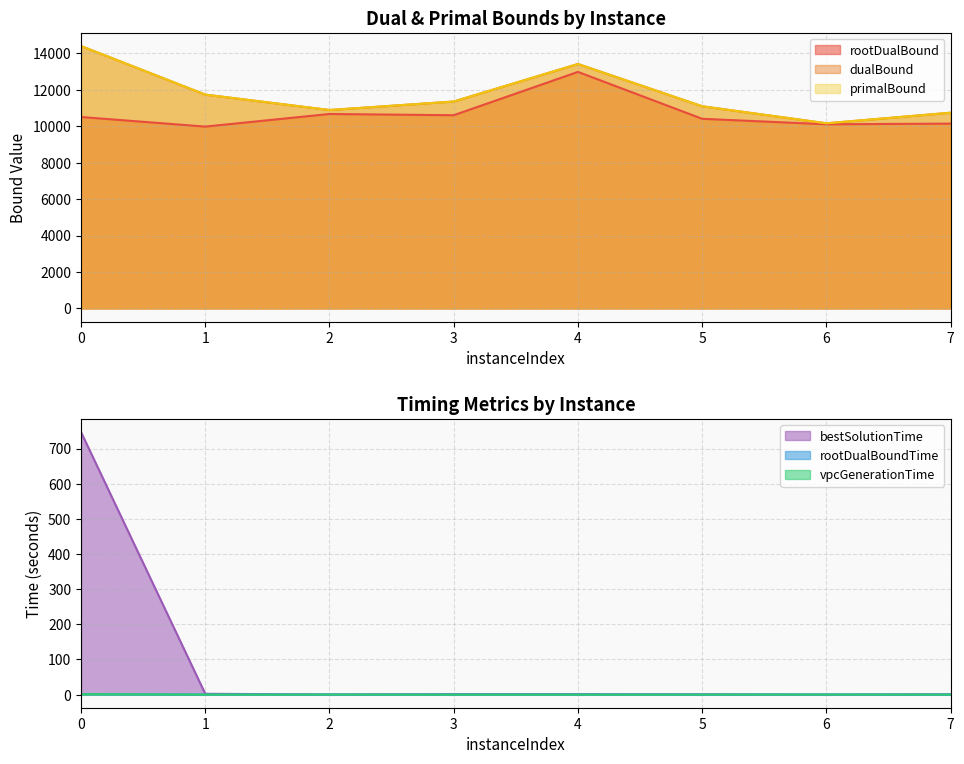

At which category is the sum across all series the highest?

4